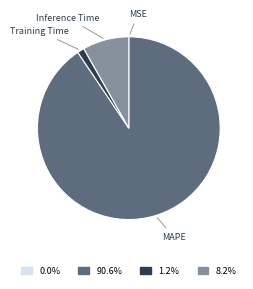

Is there a majority slice in this chart?

Yes